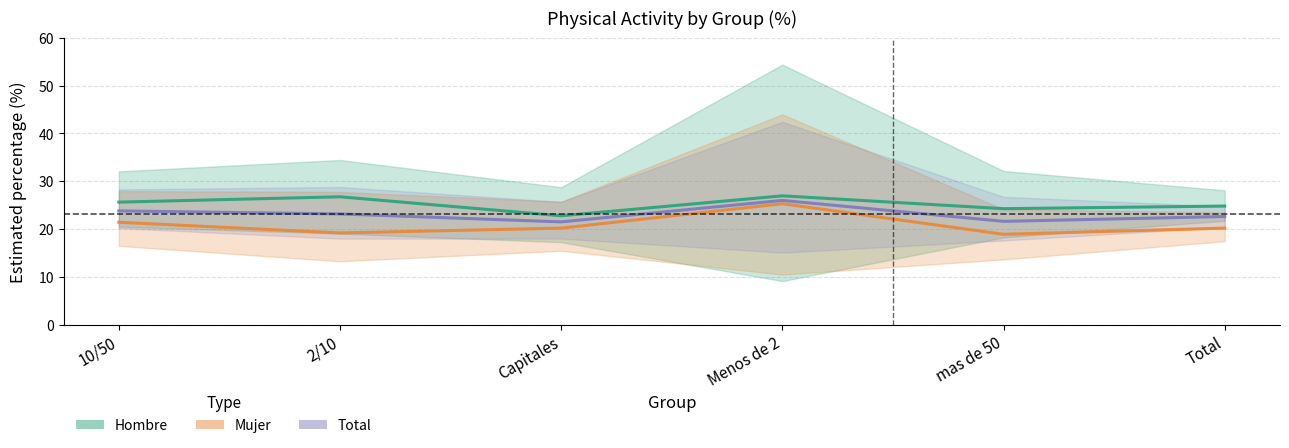

What position from the right is Total?

1